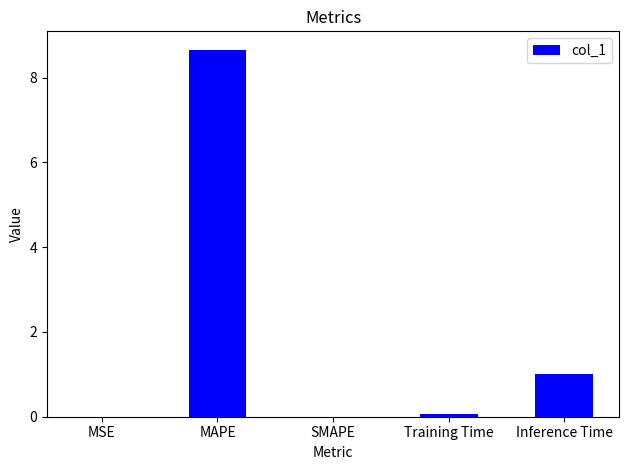

Which has a higher value, Training Time or MAPE?

MAPE